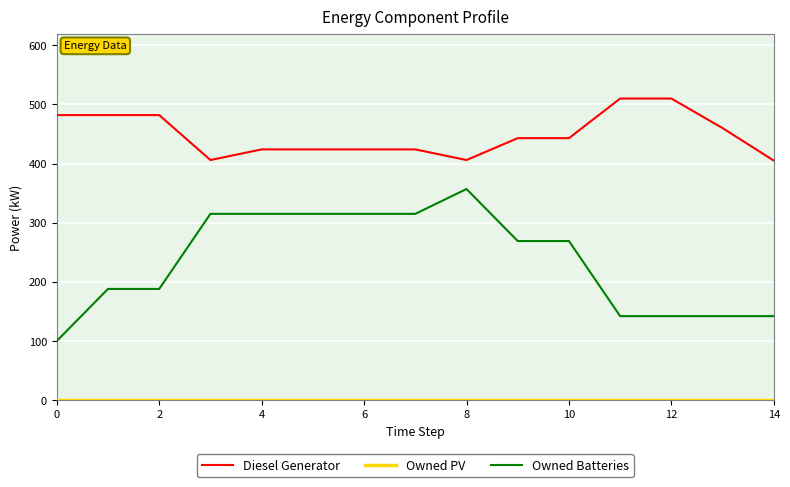

True or false: Owned Batteries and Diesel Generator cross at least once.

False